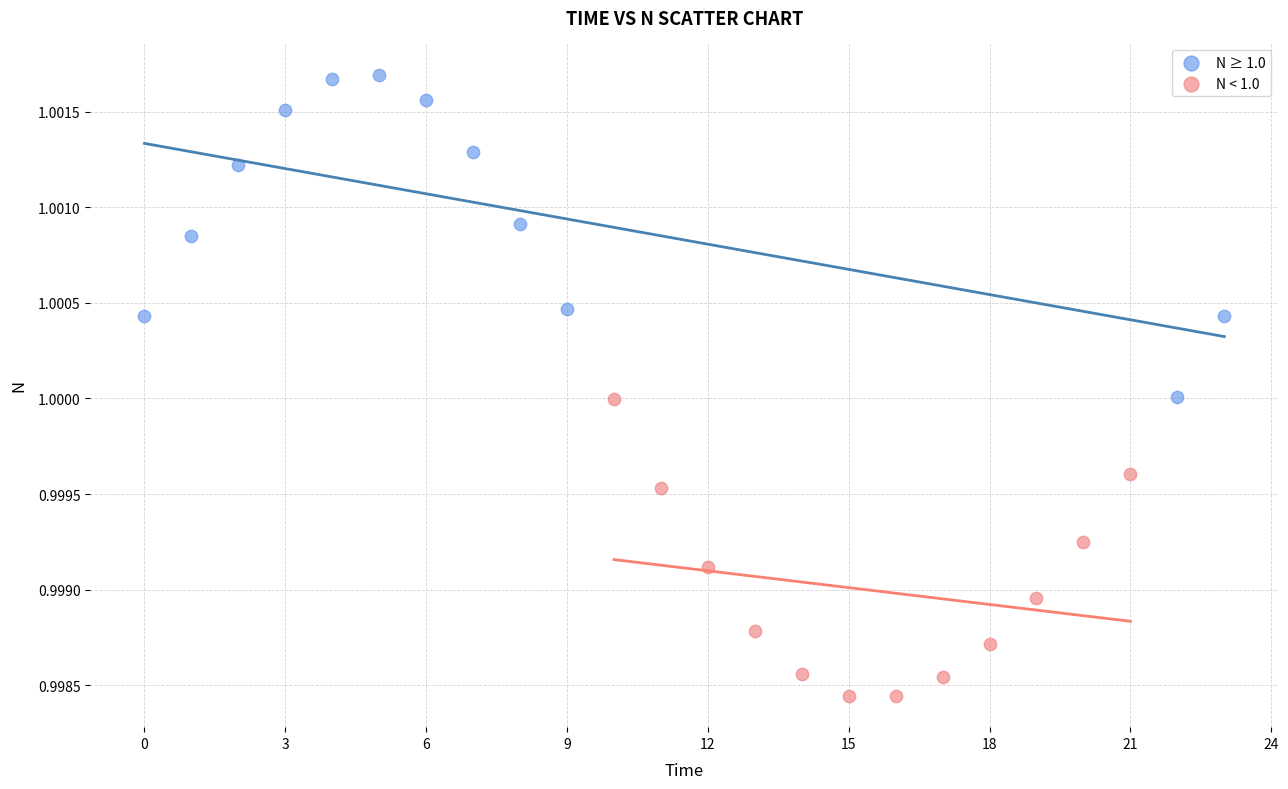

Which series has the largest Y range (max minus min)?

N ≥ 1.0